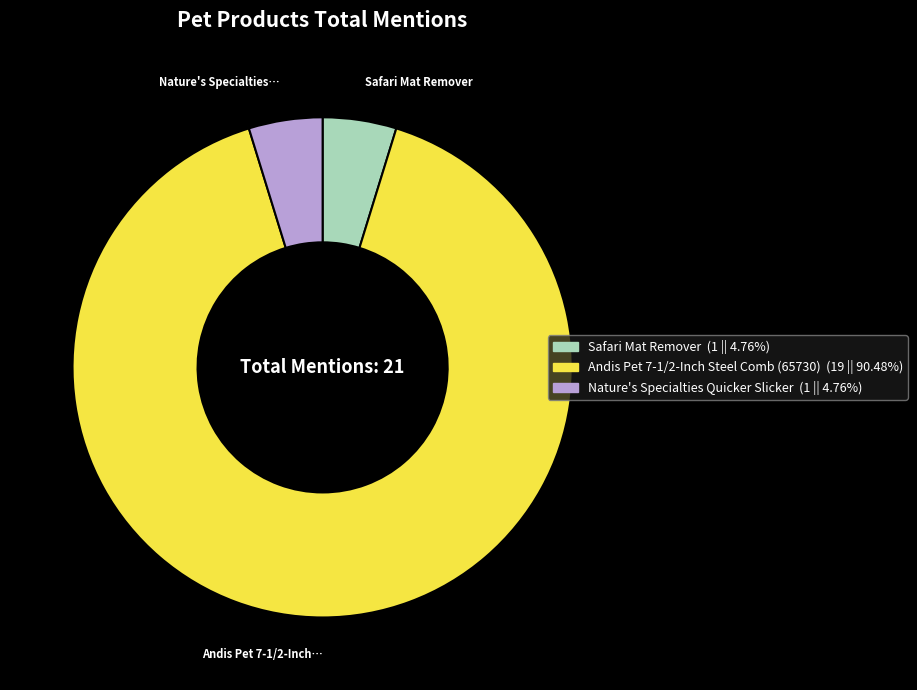

Is the sum of Nature's Specialties Quicker Slicker and Andis Pet 7-1/2-Inch Steel Comb (65730) greater than half?

Yes